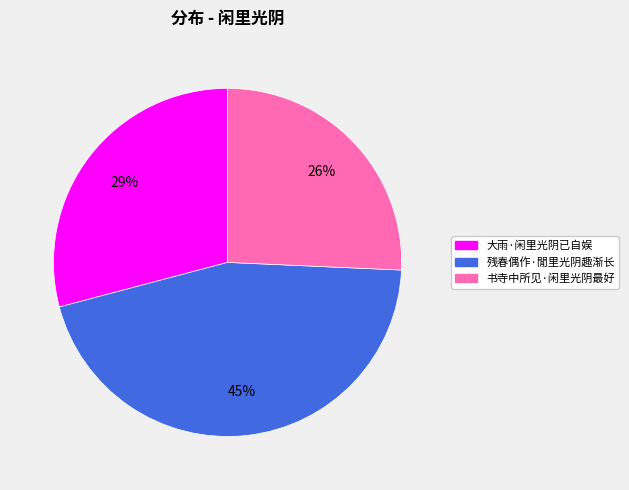

What percentage is the 书寺中所见·闲里光阴最好 slice, to the nearest percent?

26%